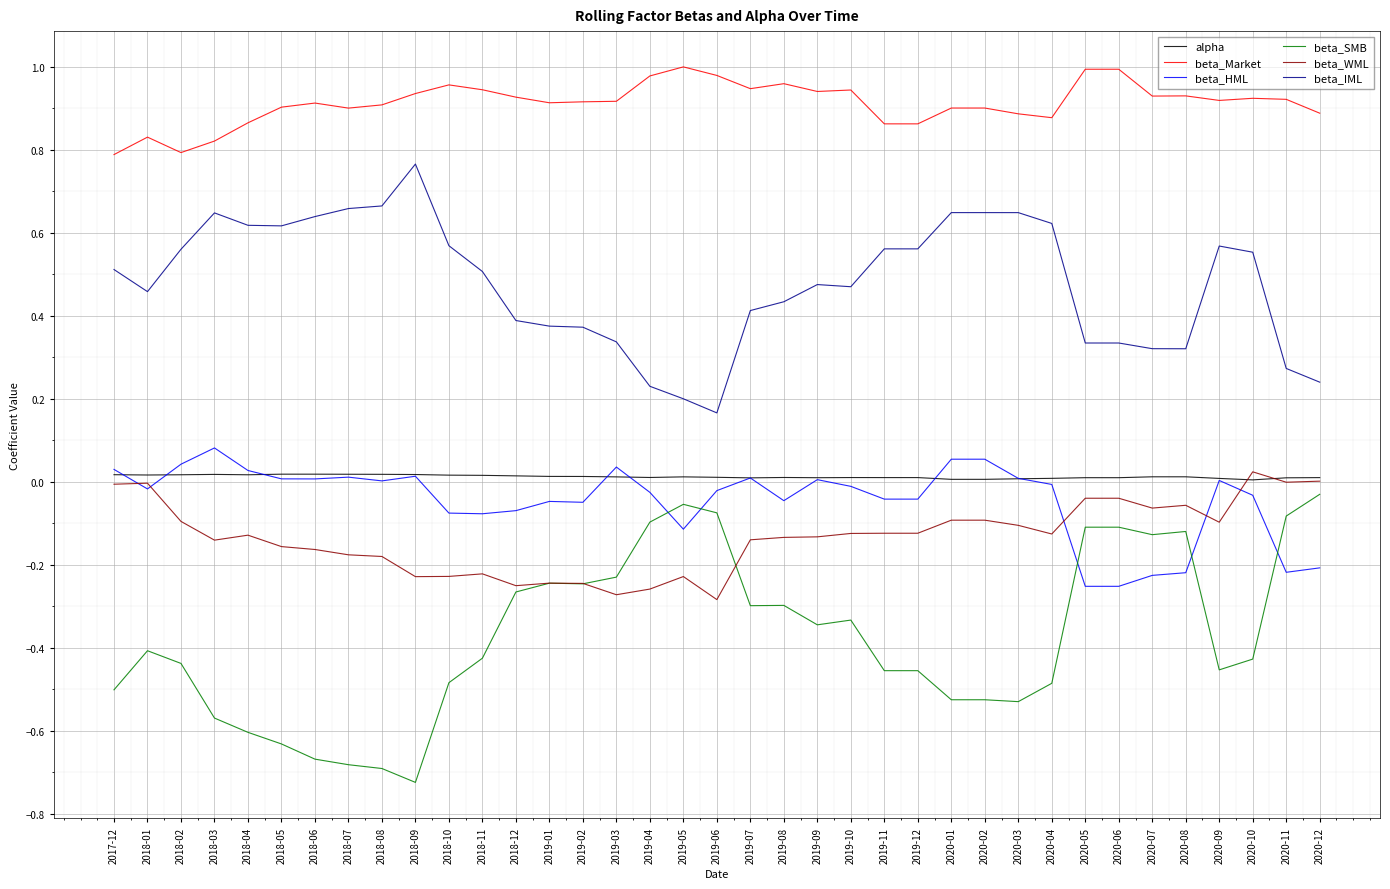

True or false: beta_SMB and beta_IML cross at least once.

False